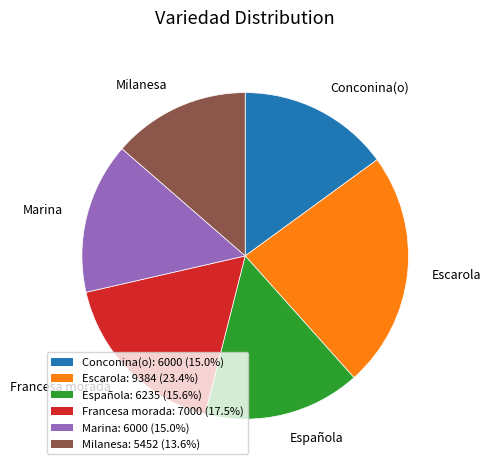

Is there any slice that represents more than half of the pie?

No